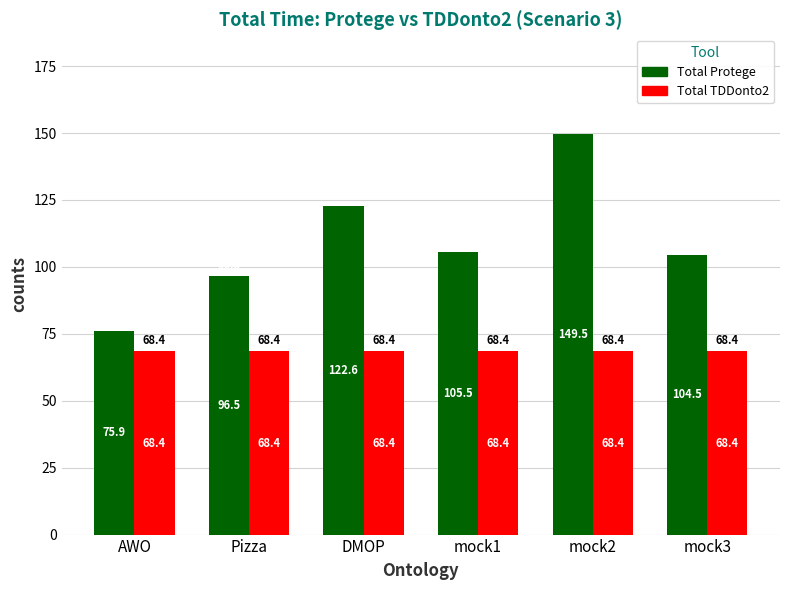

At which label does Total Protege reach its peak?

mock2